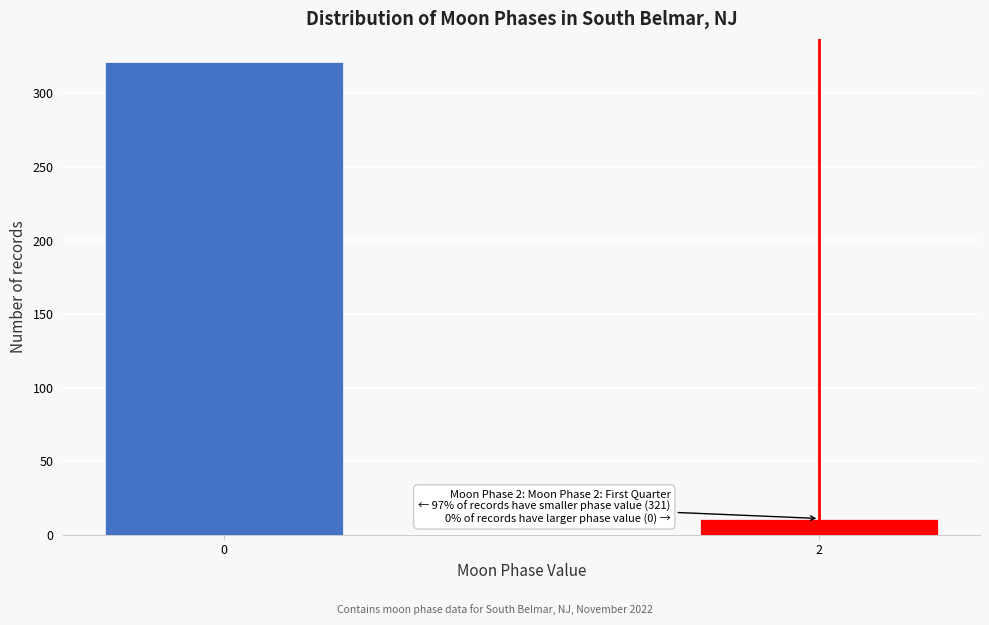

Reading right to left, list all the values displayed in this chart.

2=11	0=321